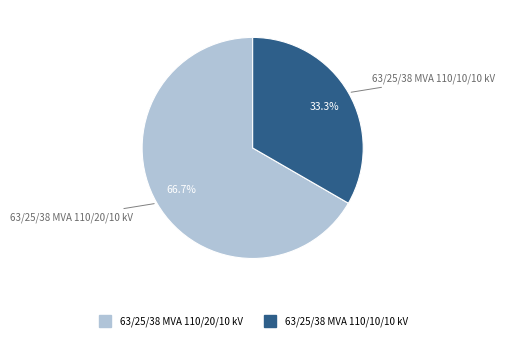

To the nearest percent, what portion does 63/25/38 MVA 110/10/10 kV represent?

33%